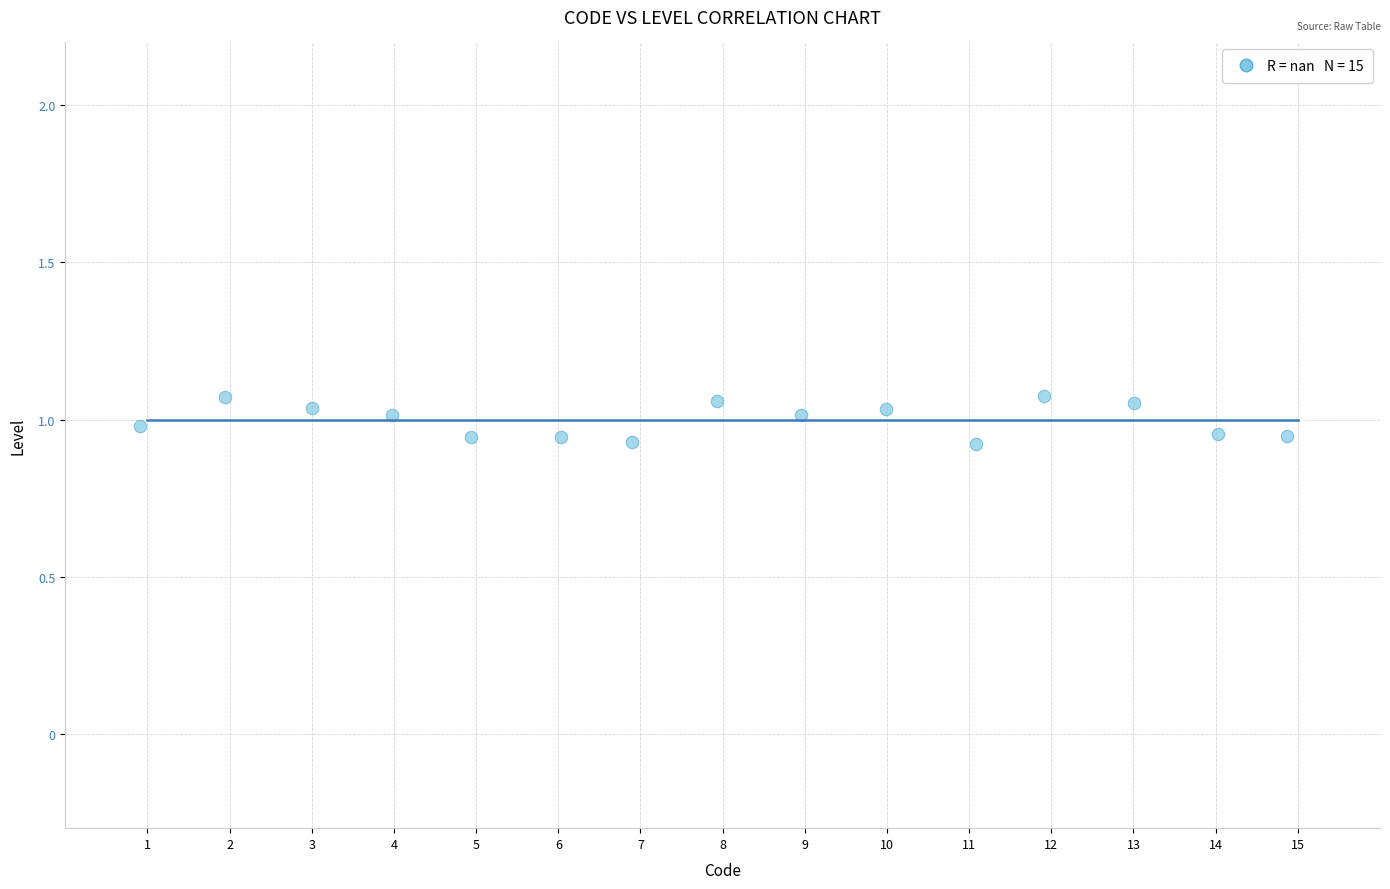

What is the range of X values (max minus min)?

14.0